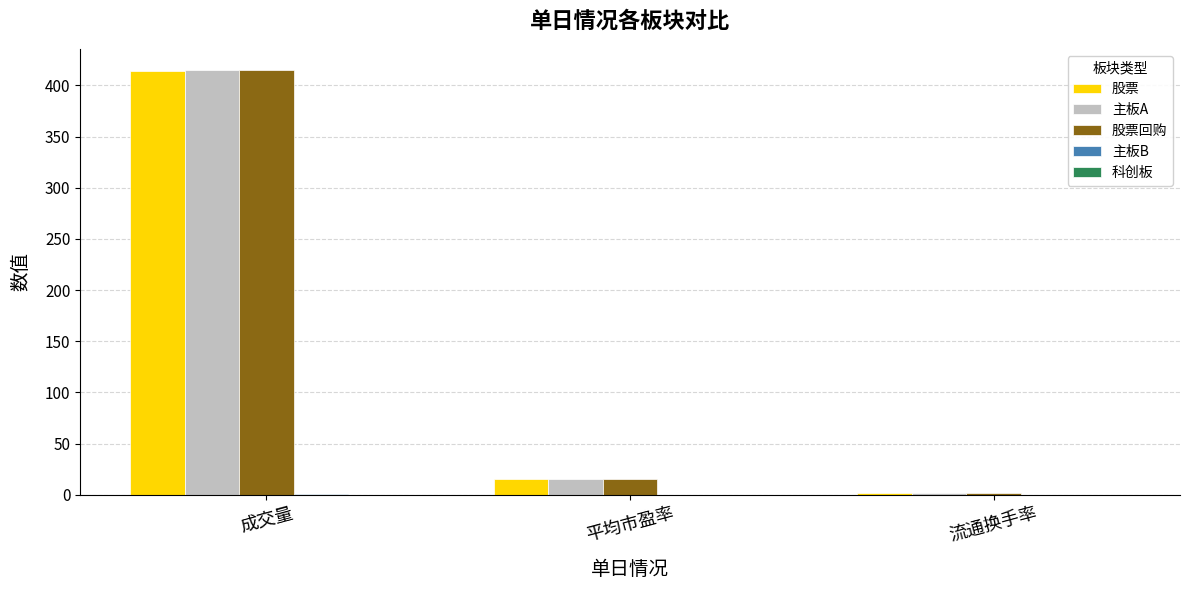

At which category is the sum across all series the highest?

成交量